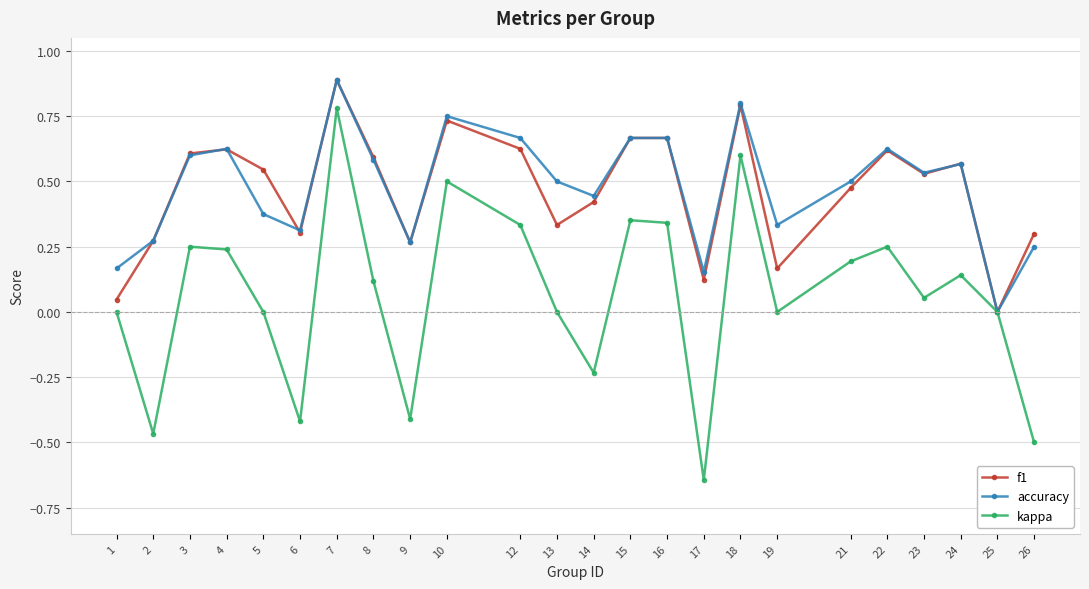

Between 3 and 19, which series saw the biggest shift?

f1